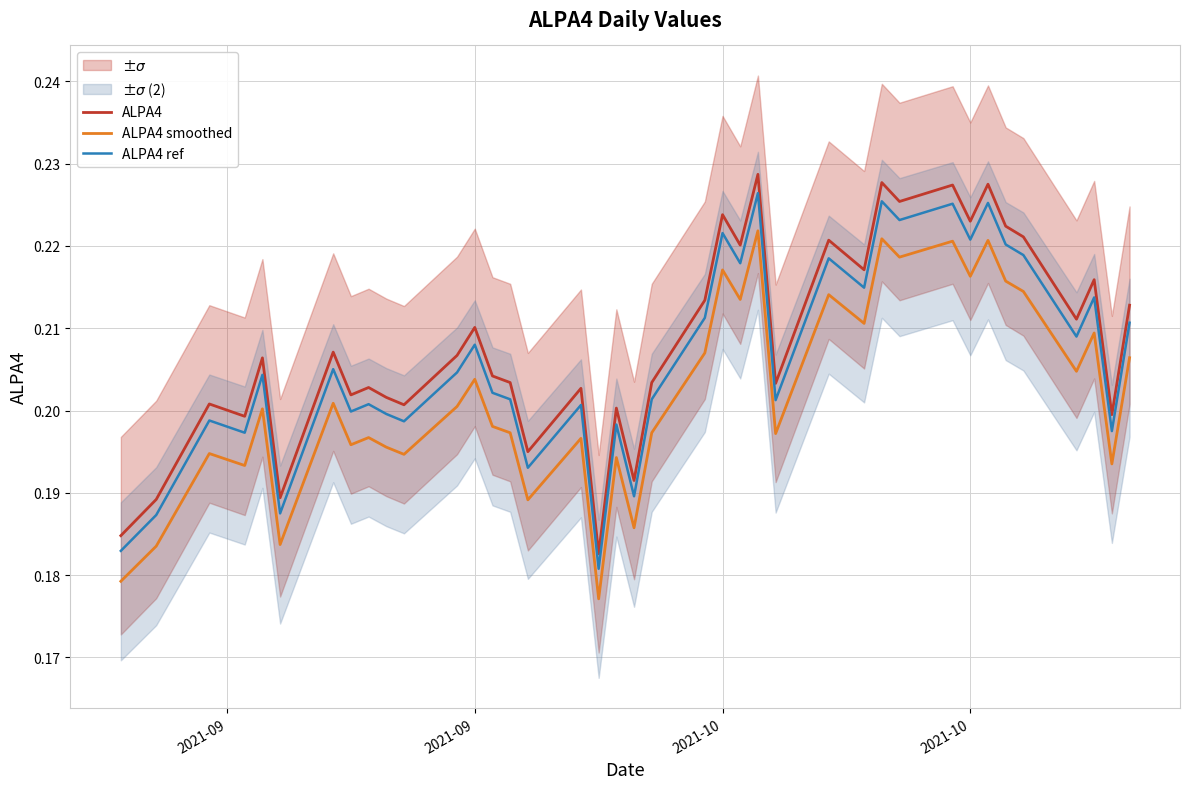

True or false: ALPA4 smoothed and ALPA4 intersect in this chart.

False